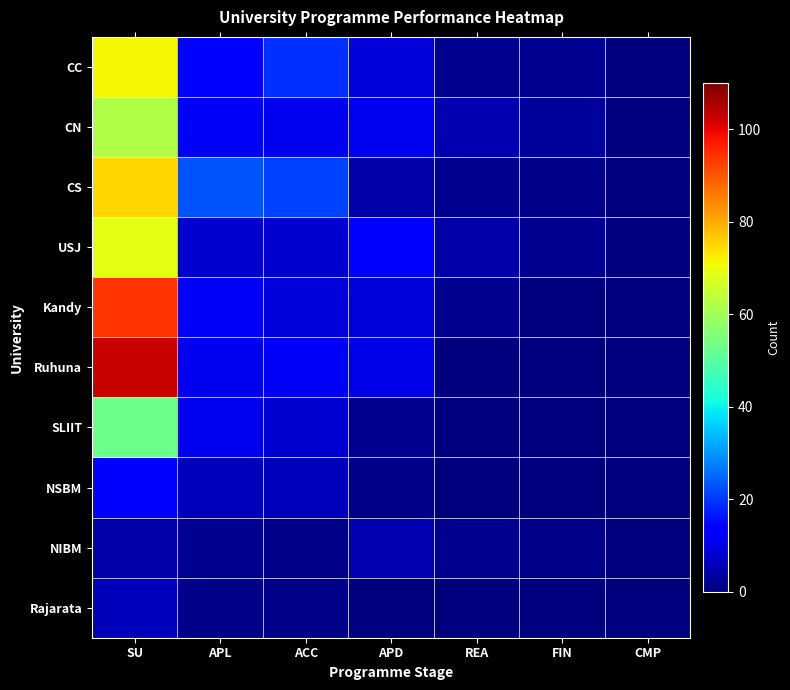

Reading left to right, what are all the values shown in this chart?

CC: SU=71	APL=13	ACC=19	APD=9	REA=2	FIN=2	CMP=0
CN: SU=62	APL=12	ACC=11	APD=11	REA=5	FIN=3	CMP=0
CS: SU=75	APL=23	ACC=21	APD=4	REA=2	FIN=1	CMP=0
USJ: SU=69	APL=8	ACC=8	APD=13	REA=4	FIN=2	CMP=0
Kandy: SU=94	APL=12	ACC=9	APD=9	REA=2	FIN=0	CMP=0
Ruhuna: SU=103	APL=11	ACC=12	APD=10	REA=0	FIN=0	CMP=0
SLIIT: SU=53	APL=11	ACC=8	APD=2	REA=0	FIN=0	CMP=0
NSBM: SU=13	APL=6	ACC=6	APD=1	REA=0	FIN=0	CMP=0
NIBM: SU=4	APL=2	ACC=1	APD=5	REA=2	FIN=1	CMP=0
Rajarata: SU=6	APL=1	ACC=1	APD=0	REA=0	FIN=0	CMP=0